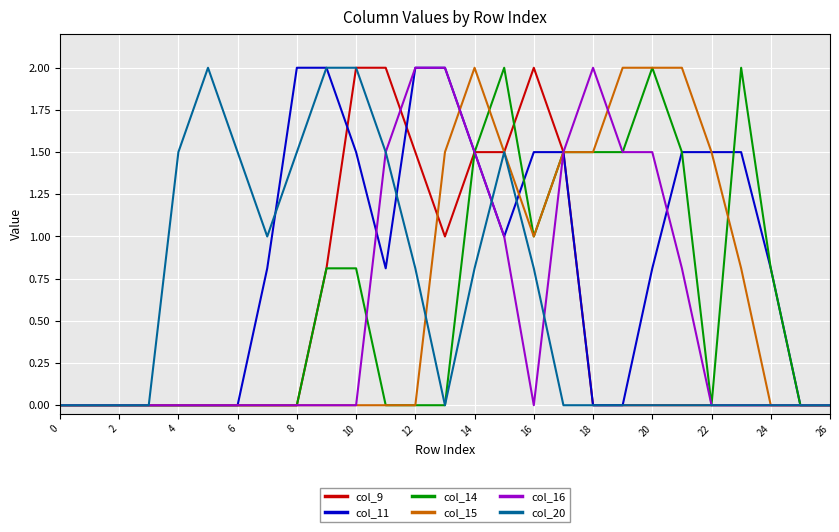

Which series has the largest total across all categories?

col_11